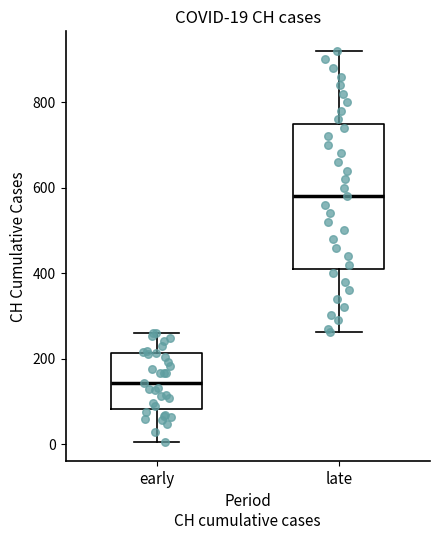

Comparing the boxes themselves (not the whiskers), which one is the tallest?

late